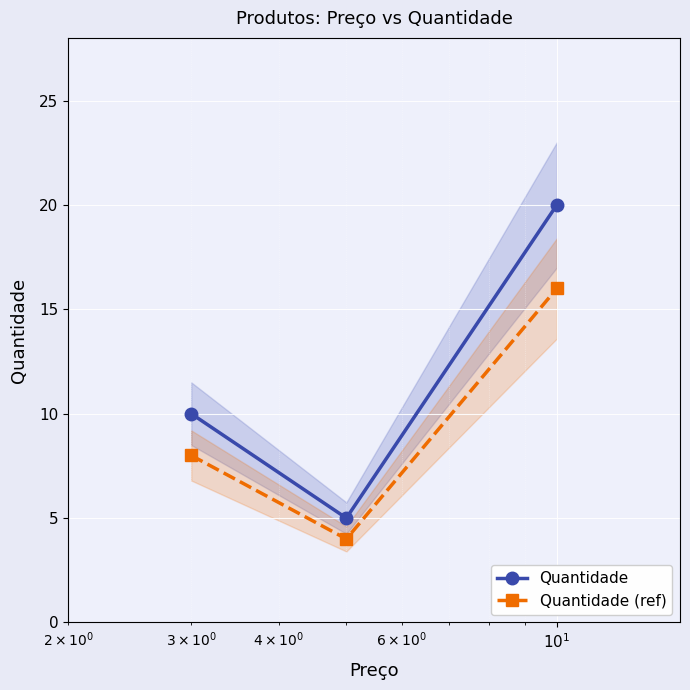

What is the difference between the second highest and minimum values in the Quantidade series?

5